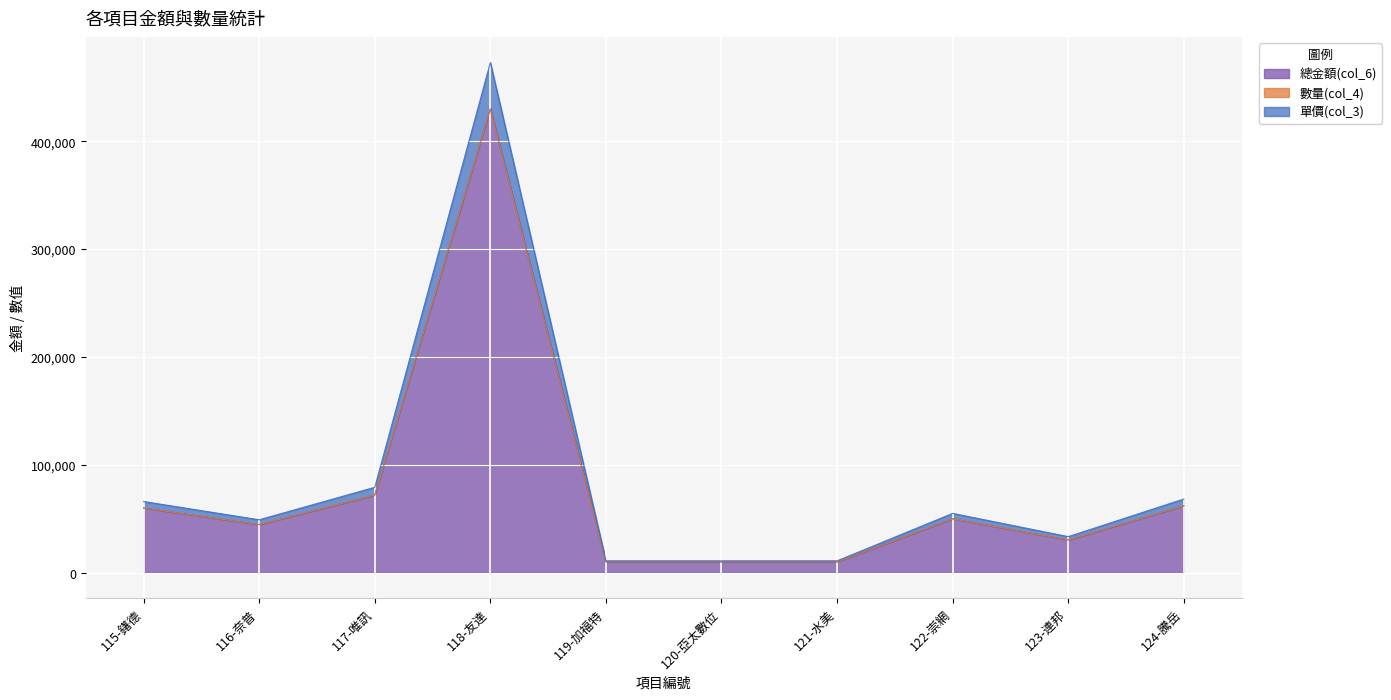

True or false: 單價(col_3) and 總金額(col_6) intersect in this chart.

False